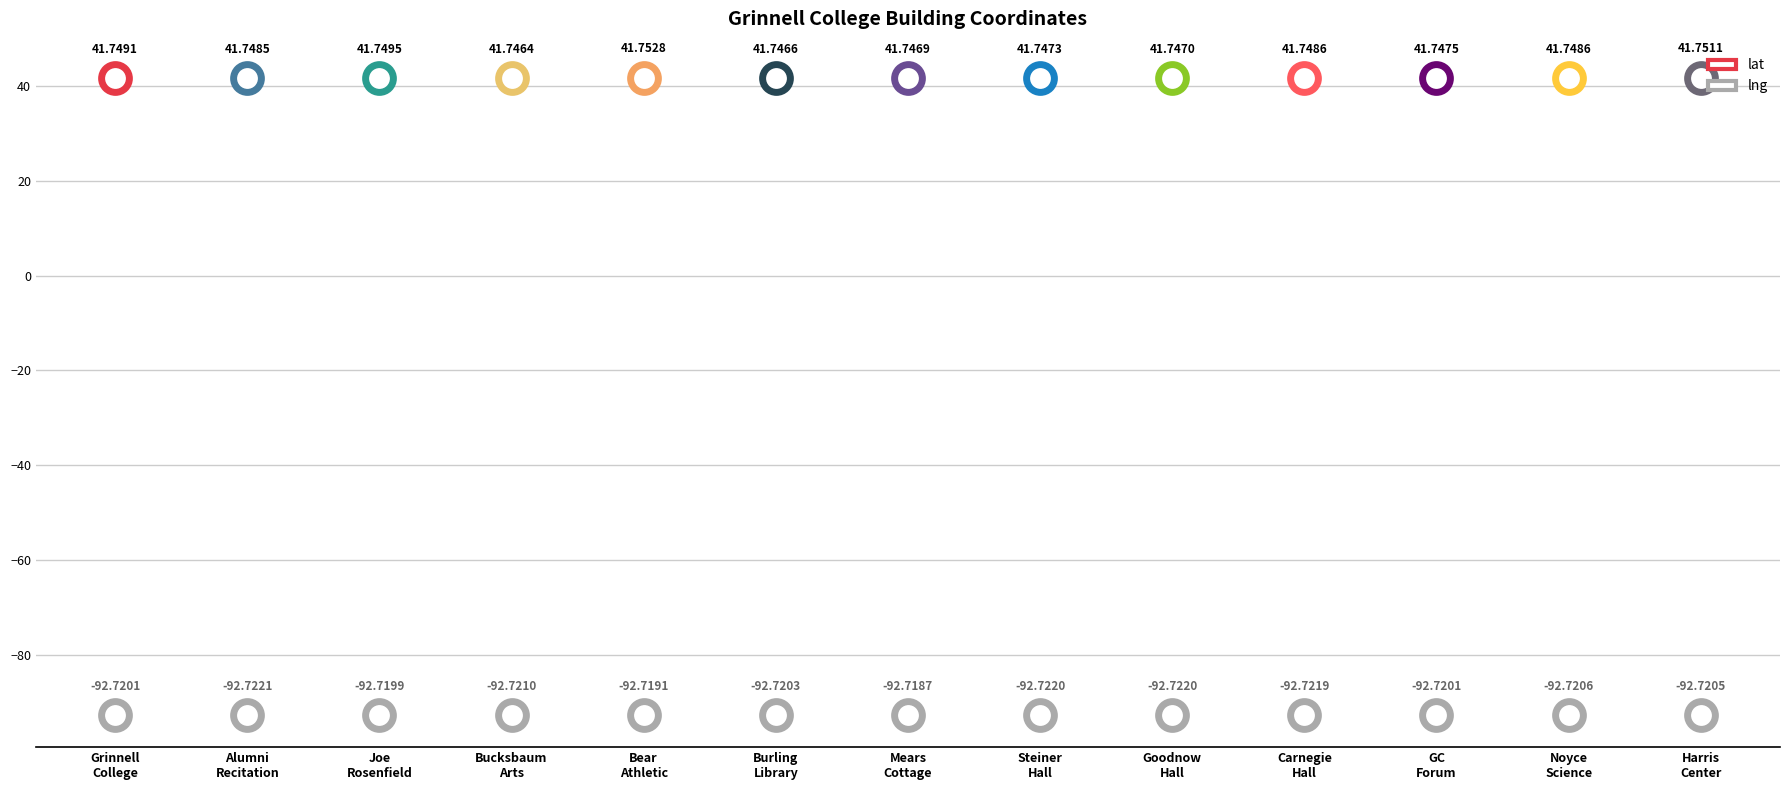

Which series has the largest total across all categories?

lat